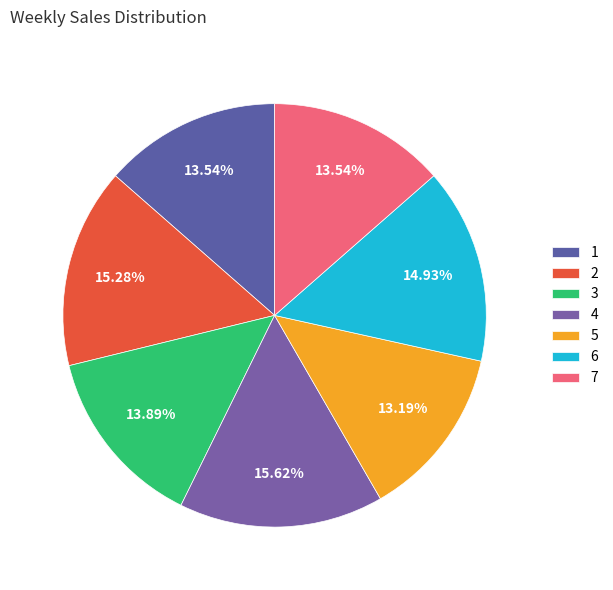

Count the number of slices in the pie.

7